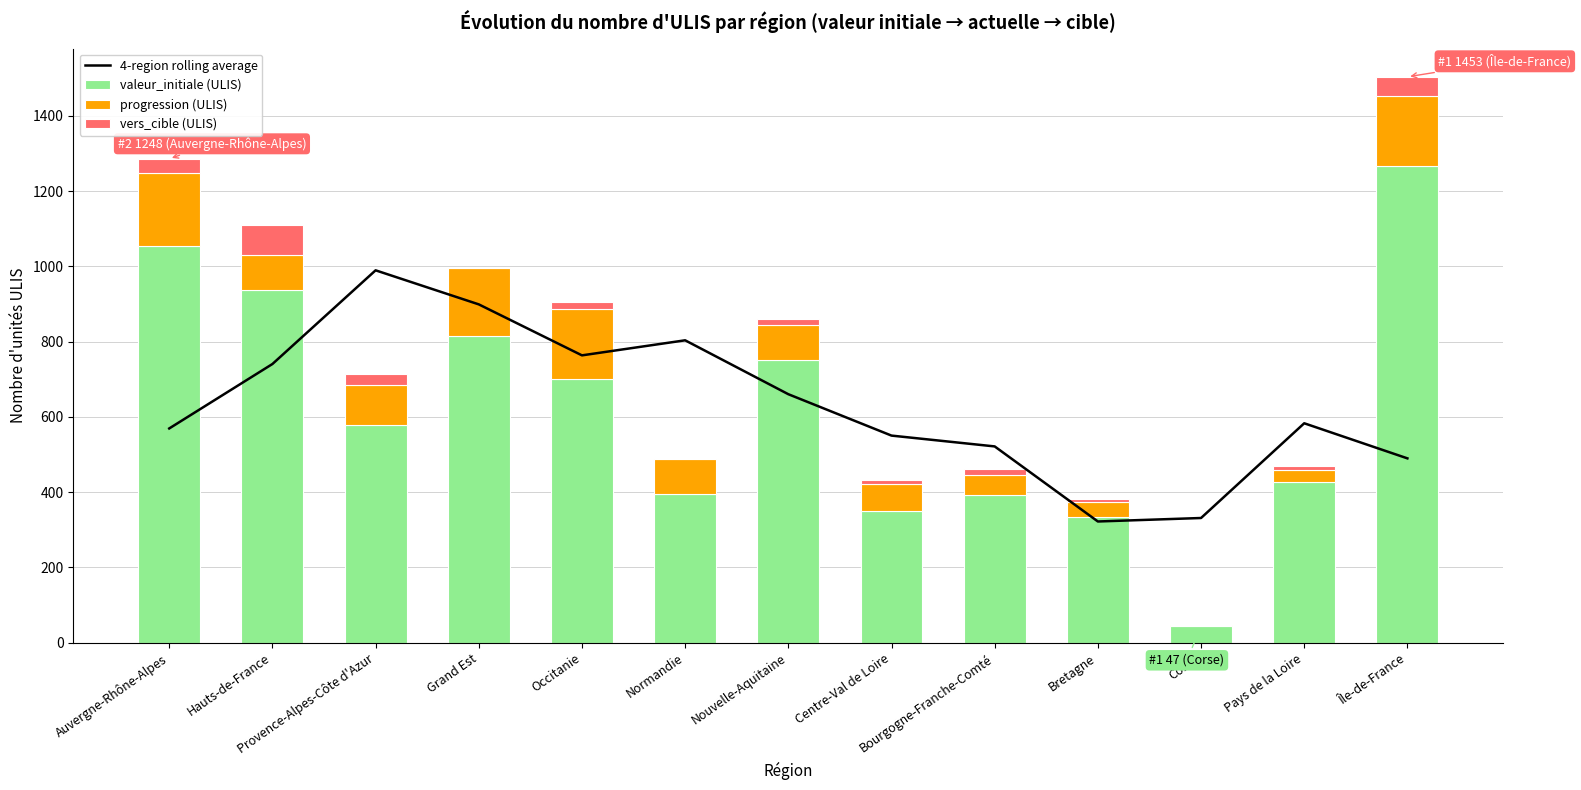

What is the difference between the maximum and minimum values in the vers_cible (ULIS) series?

79.0